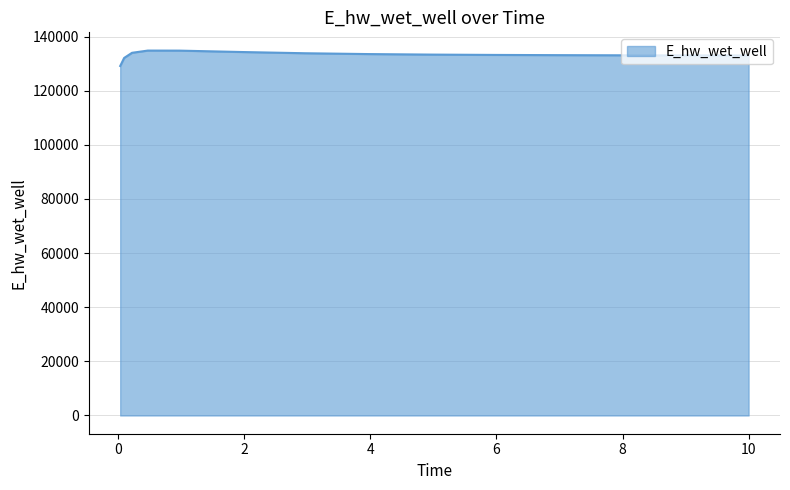

What is the difference between the maximum and minimum values?

5695.7